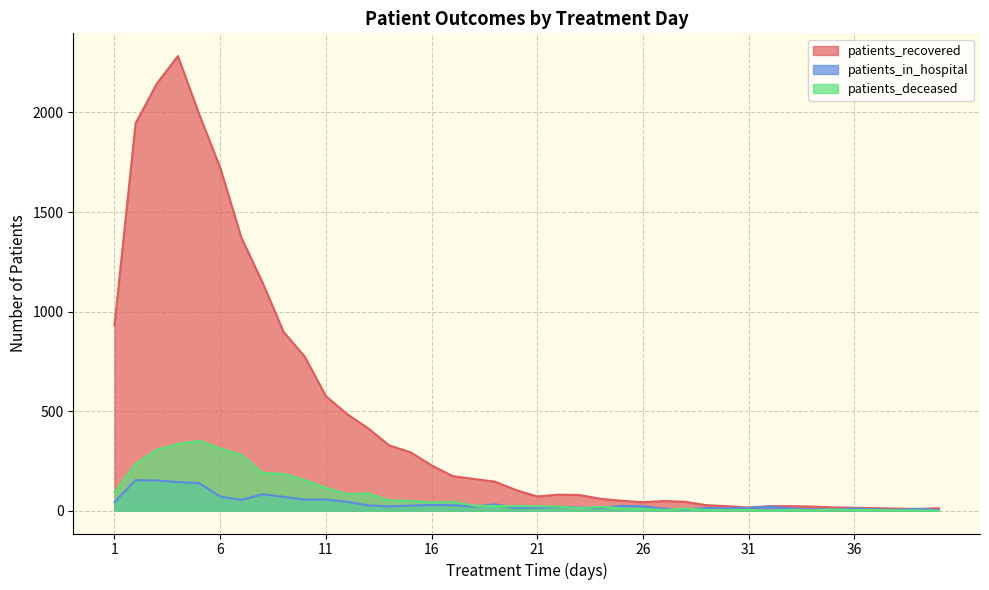

At 10, list the series in order from largest to smallest.

patients_recovered, patients_deceased, patients_in_hospital